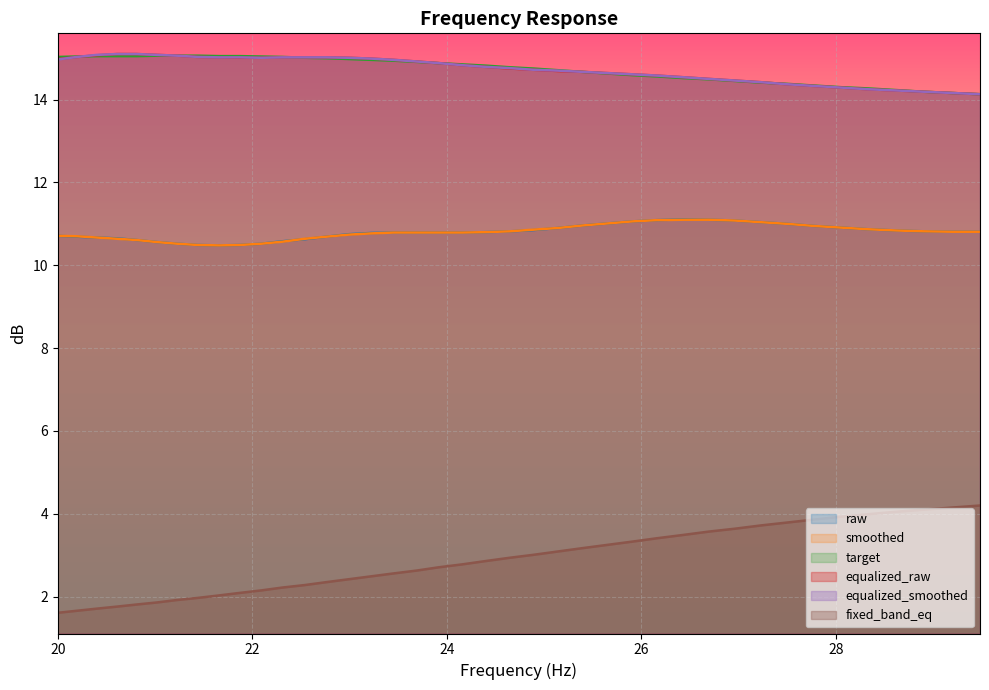

How many lines are shown in the chart?

6